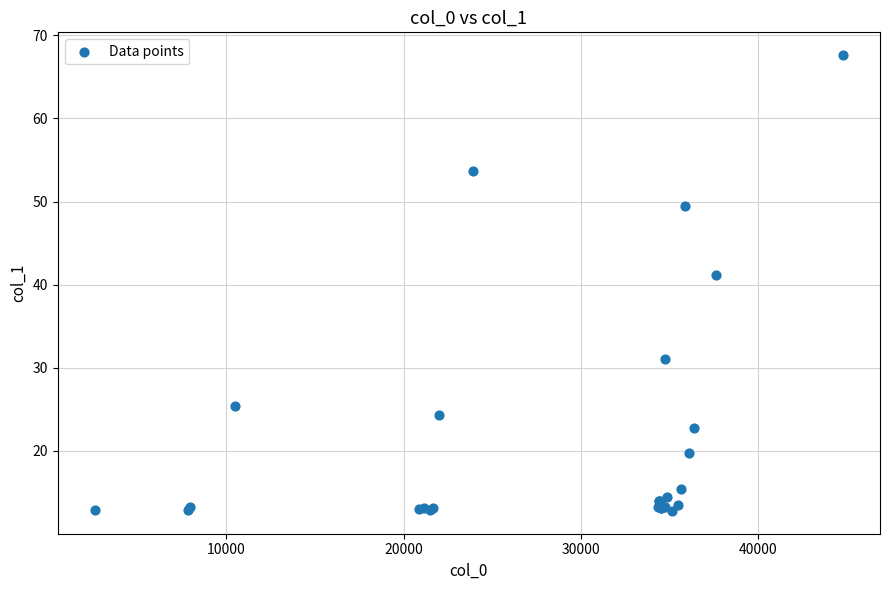

What Y value in the scatter plot is closest to 40?

41.1